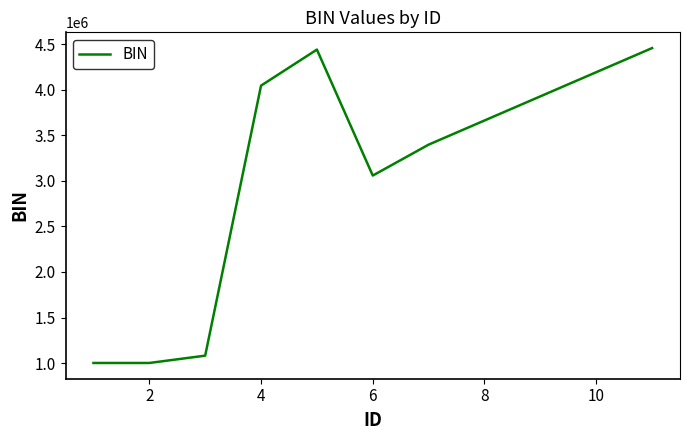

How many interior local peaks (higher than both neighbors) does the data have?

1